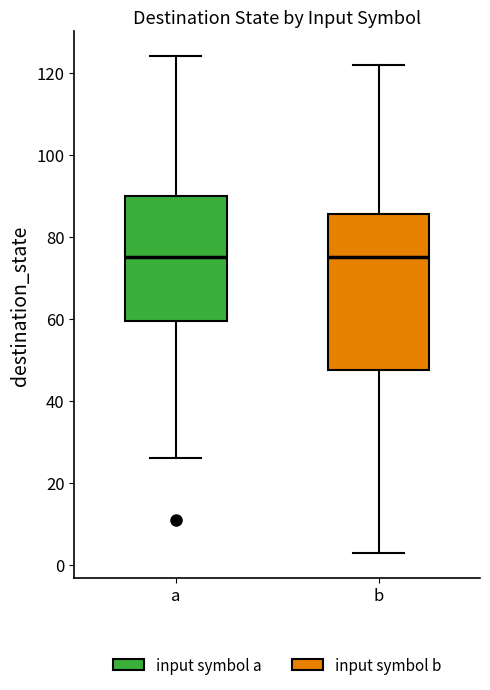

Reading left to right, read every box against the y-axis: the position of its median line, the range the box covers, and the ends of its whiskers. The values are not printed on the chart, so give them approximately, as read against the axis.

a: median 76, box 60 to 90, whiskers 26 to 124
b: median 76, box 48 to 86, whiskers 4 to 122